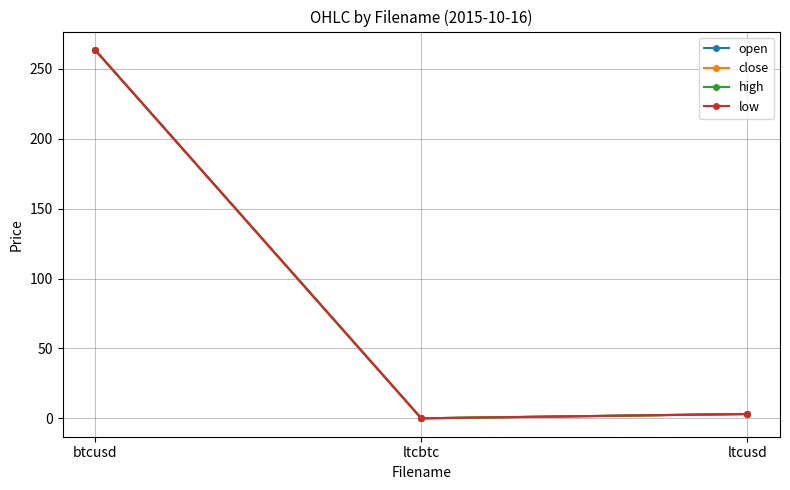

Which series has the largest range (max minus min)?

open